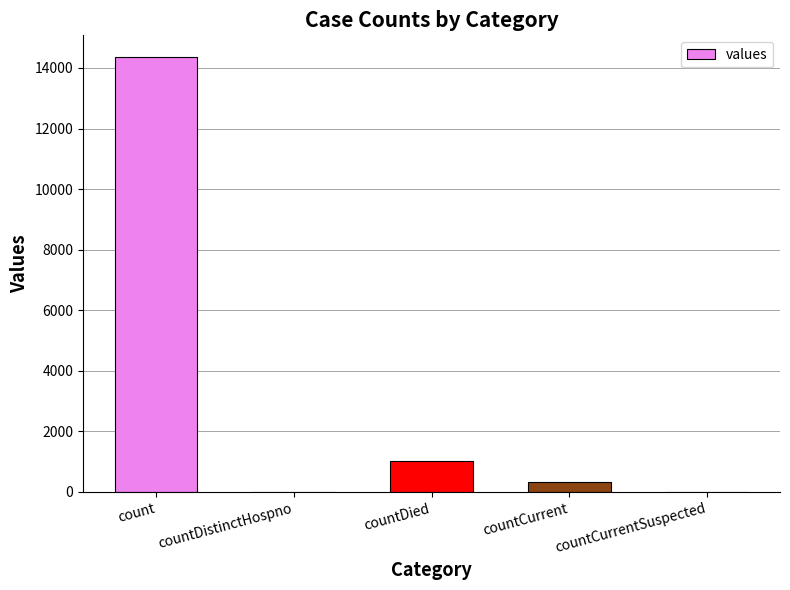

Which has a higher value, count or countDied?

count